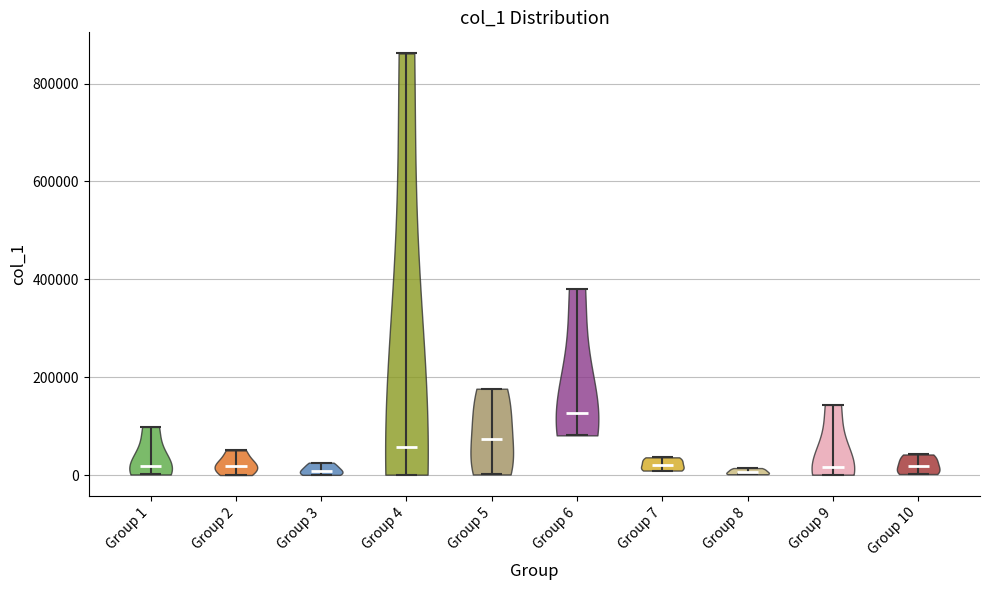

Reading left to right, read every violin against the y-axis: where its median line is, and the lowest and highest points it reaches. The values are not printed on the chart, so give them approximately, as read against the axis.

Group 1: median line 20000, lowest point 0, highest point 100000
Group 2: median line 20000, lowest point 0, highest point 60000
Group 3: median line 0, lowest point 0, highest point 20000
Group 4: median line 60000, lowest point 0, highest point 860000
Group 5: median line 80000, lowest point 0, highest point 180000
Group 6: median line 120000, lowest point 80000, highest point 380000
Group 7: median line 20000, lowest point 0, highest point 40000
Group 8: median line 0, lowest point 0, highest point 20000
Group 9: median line 20000, lowest point 0, highest point 140000
Group 10: median line 20000, lowest point 0, highest point 40000